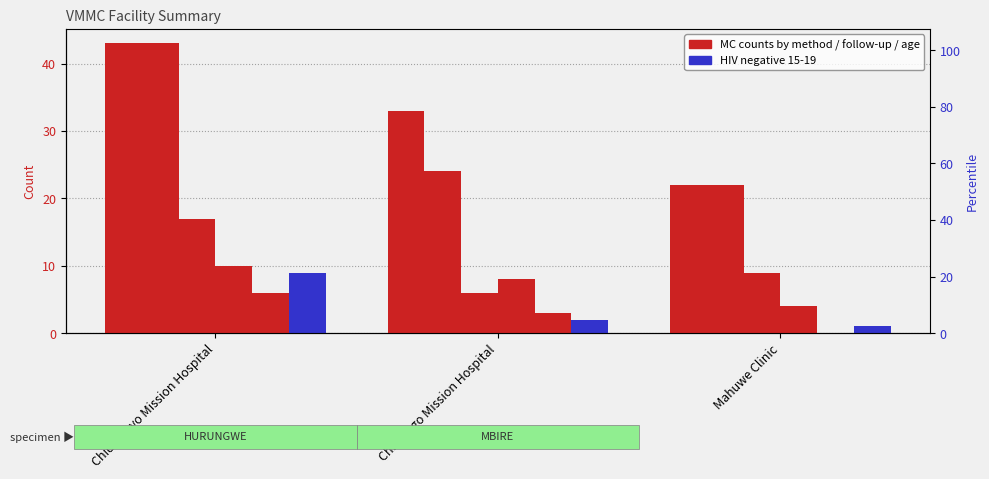

Where does the fu25-29 series first go above 8?

Chidamoyo Mission Hospital